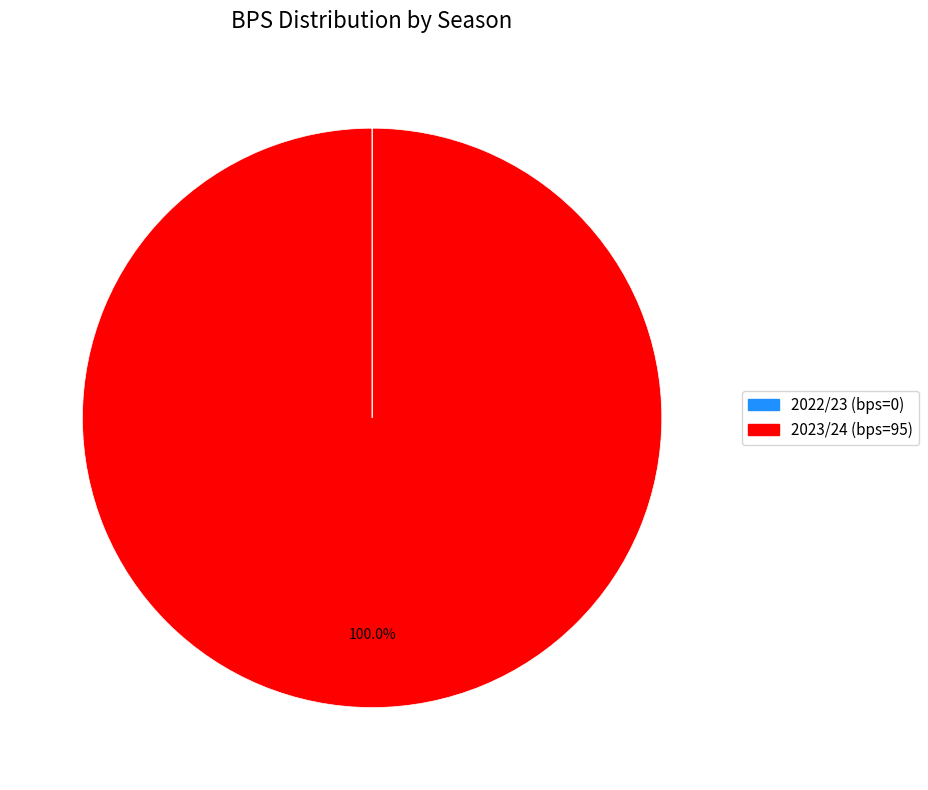

Is there any slice that represents more than half of the pie?

Yes